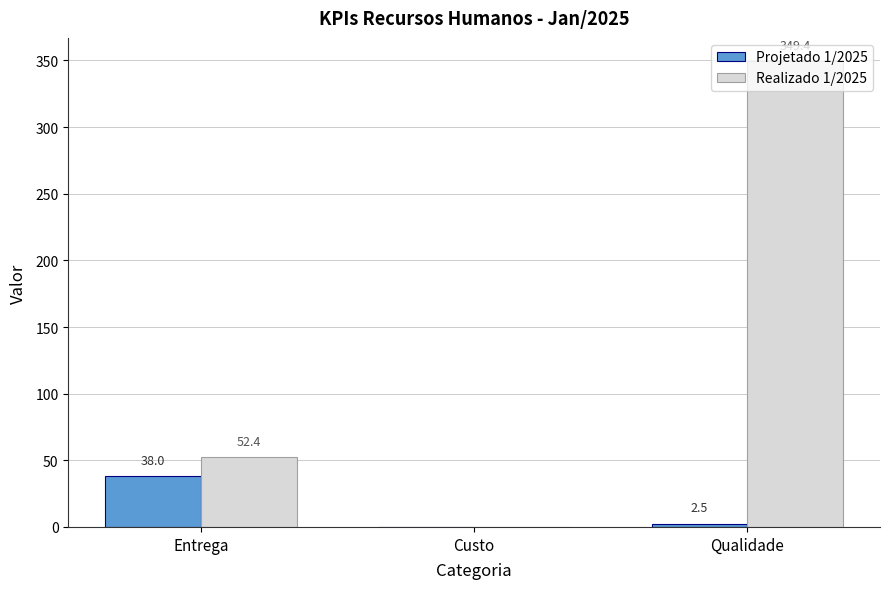

What is the greatest value displayed?

349.4